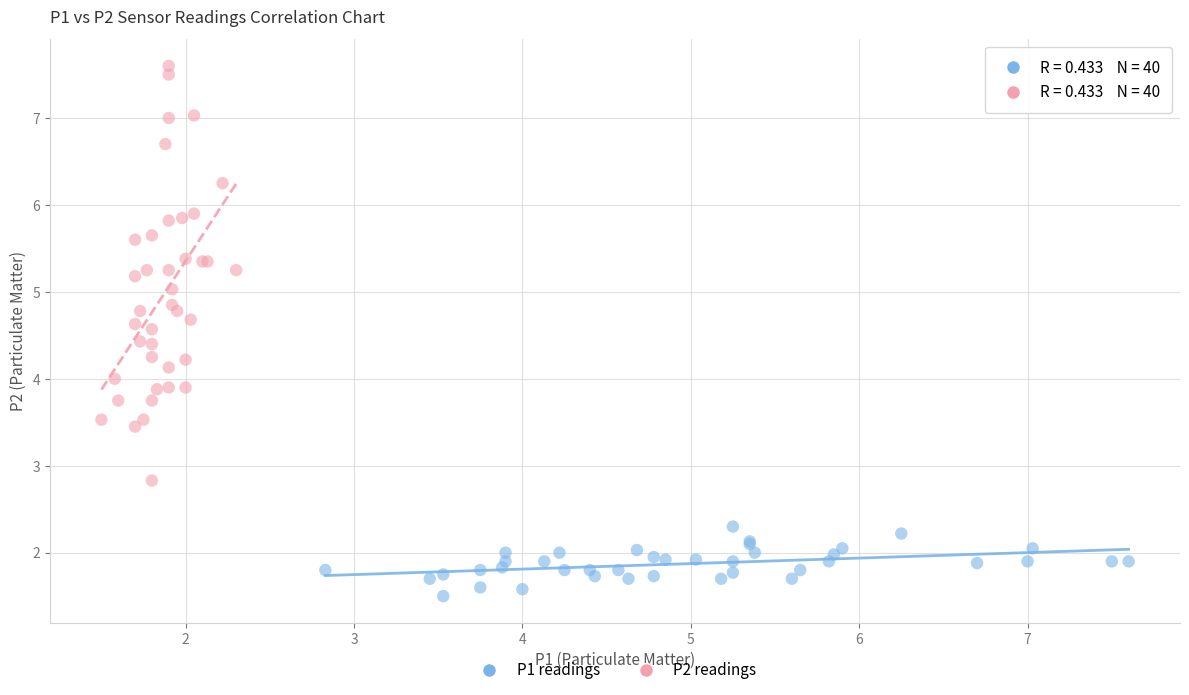

Which series has the largest Y range (max minus min)?

P2 readings